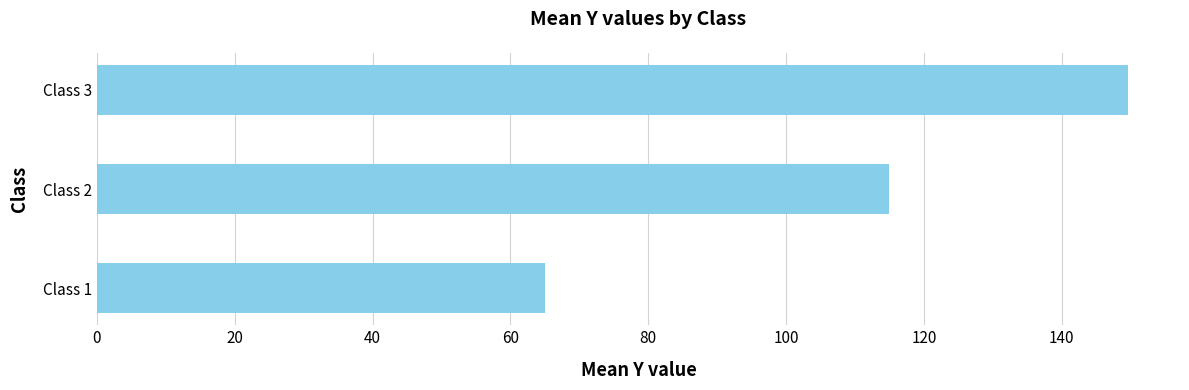

What is the change in value from Class 1 to Class 2?

+49.9